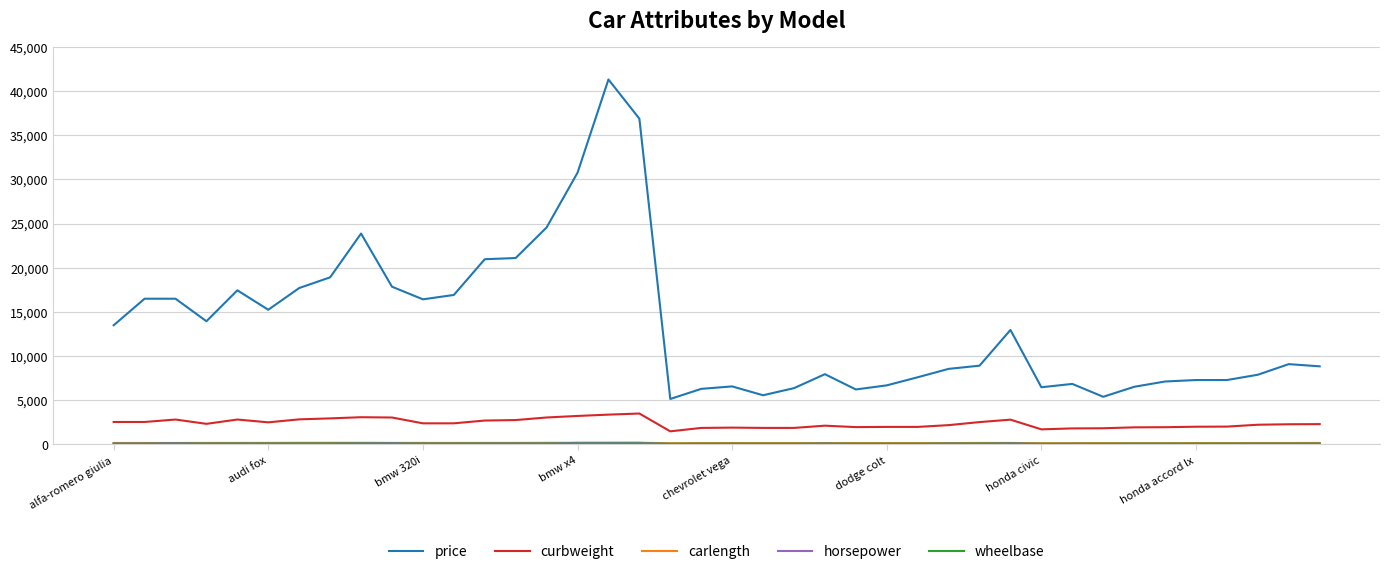

What is the highest value of the curbweight series?

3505.0